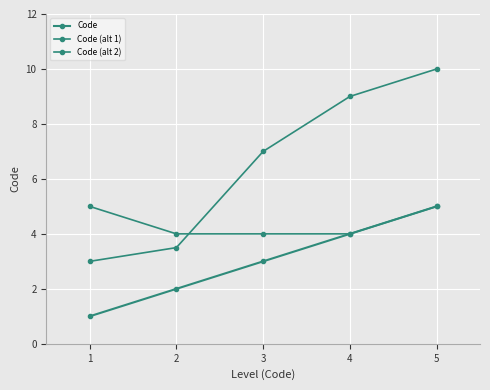

How many lines are shown in the chart?

3